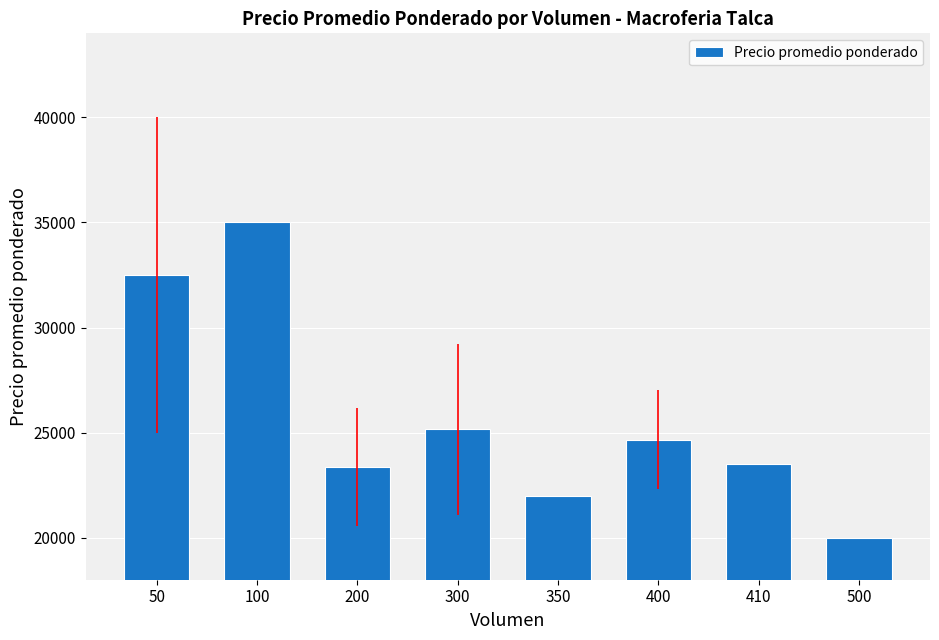

Which has a higher value, 350 or 50?

50